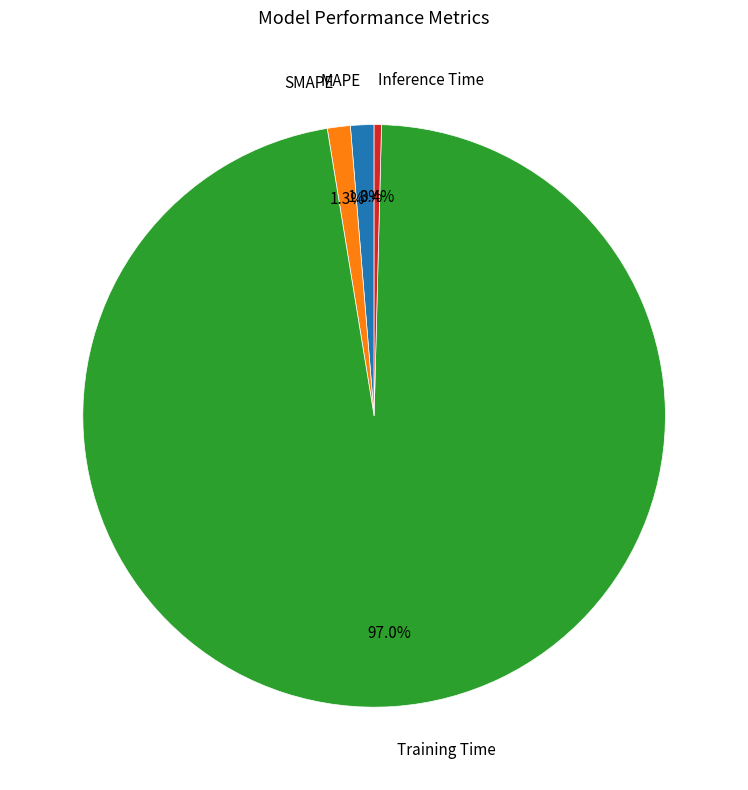

Is there any slice that represents more than half of the pie?

Yes